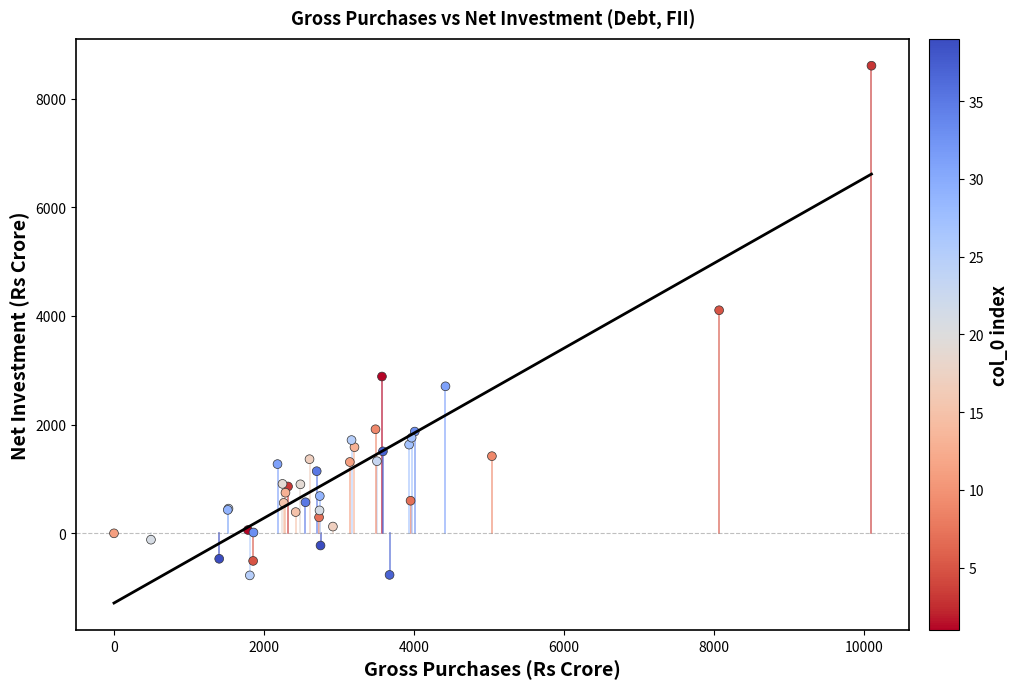

What Y value in the scatter plot is closest to 3915?

4105.0